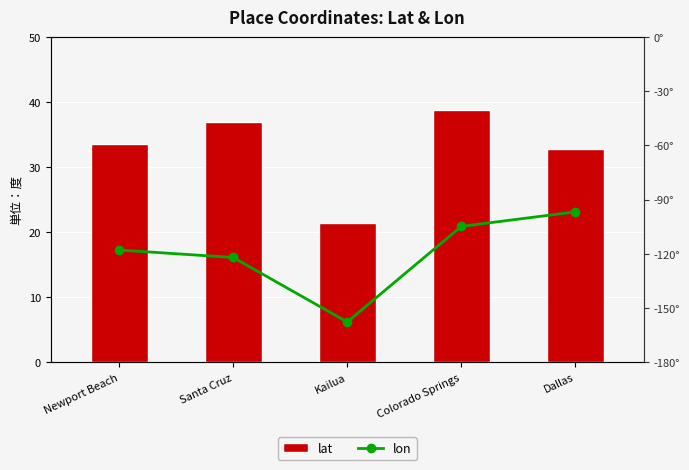

At which category is the sum across all series the highest?

Dallas